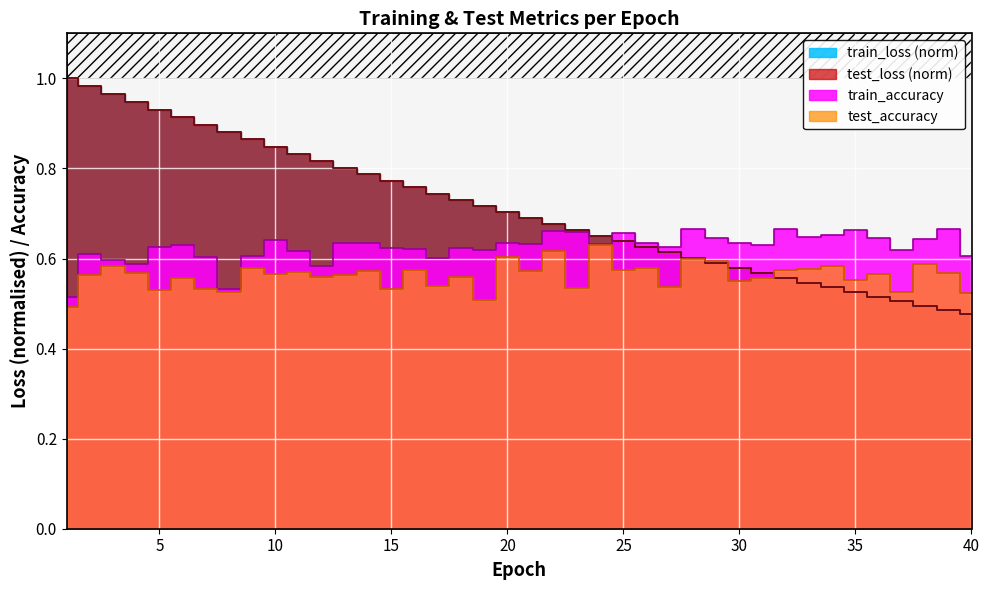

What is the total value across all series at 33?

2.3